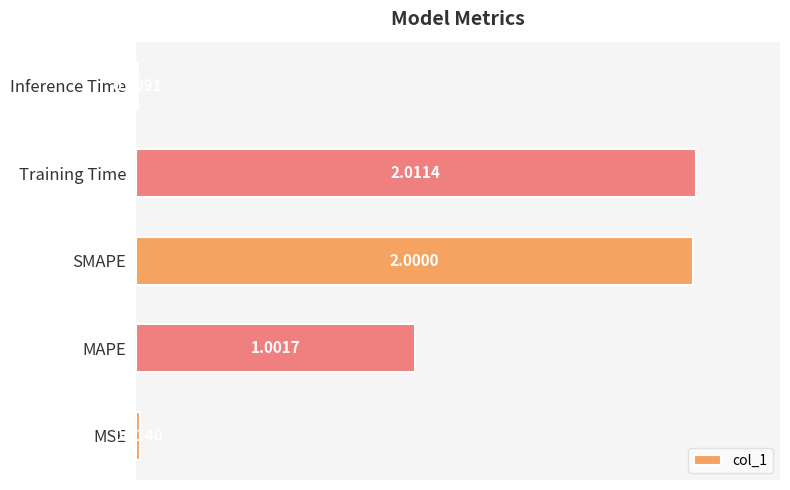

What is the change in value from MAPE to Inference Time?

-1.0